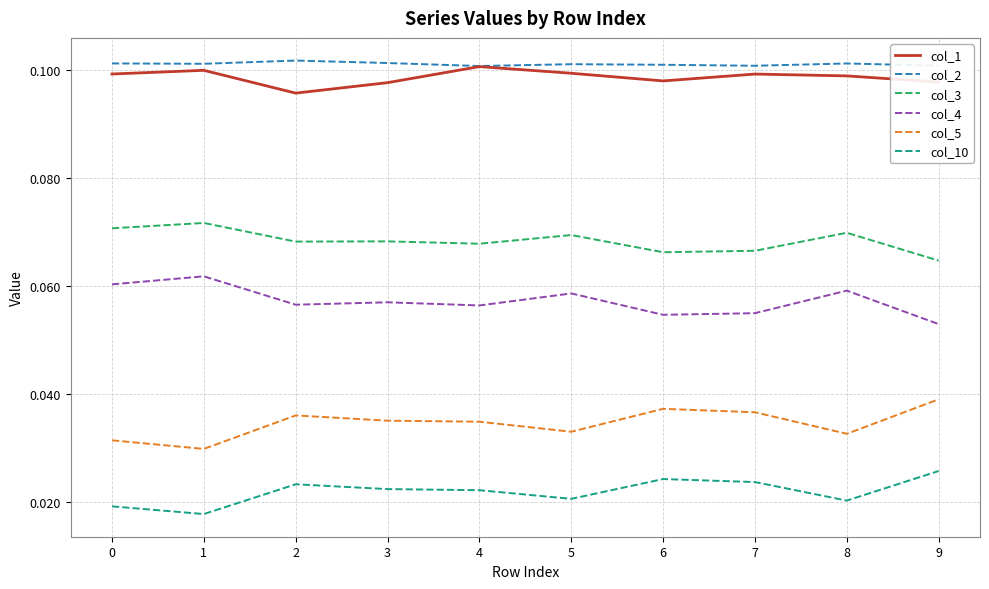

At which category does col_5 reach its first local valley?

1